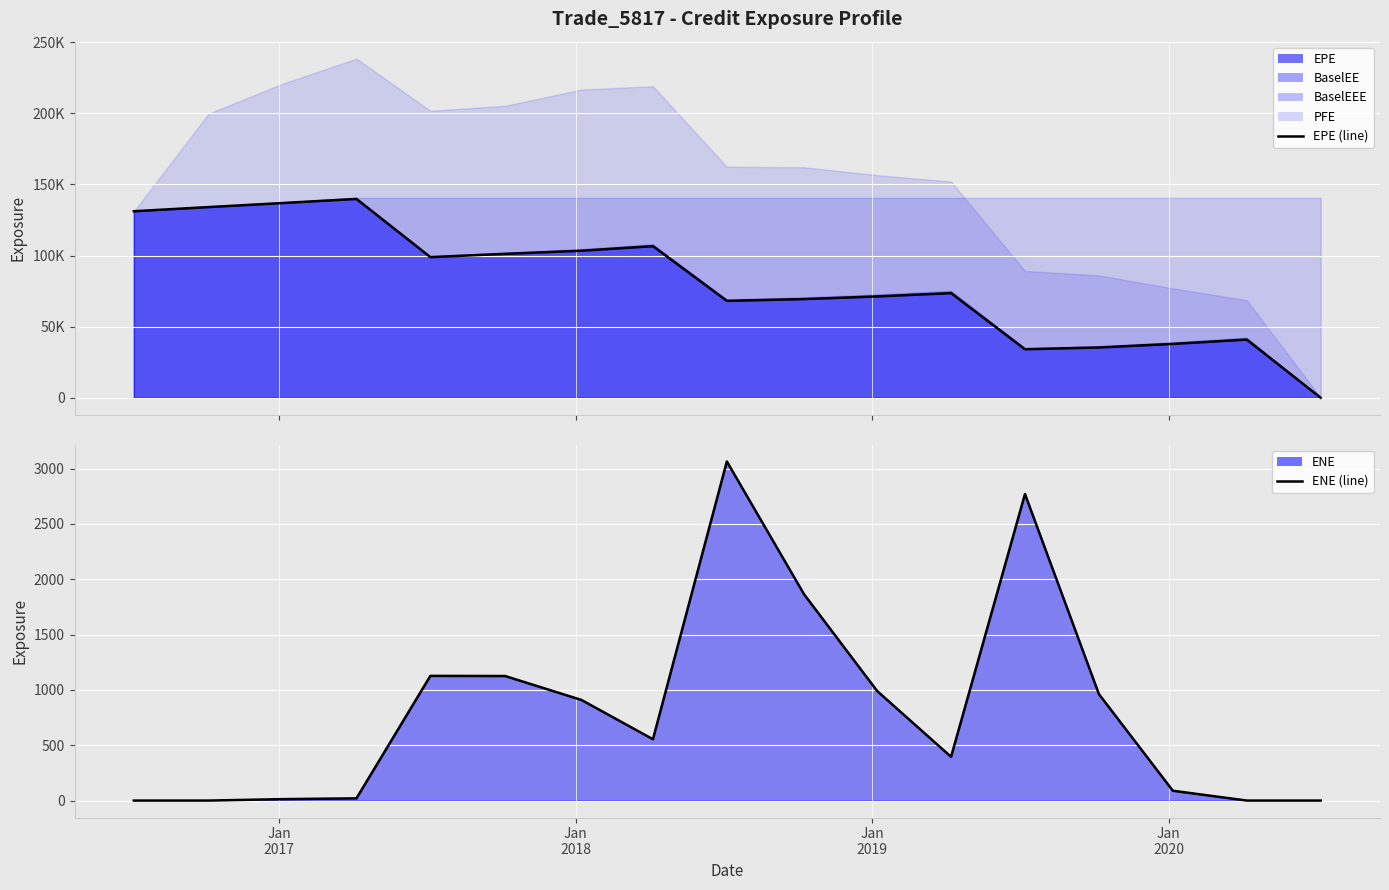

How many values in EPE (line) are above zero?

16